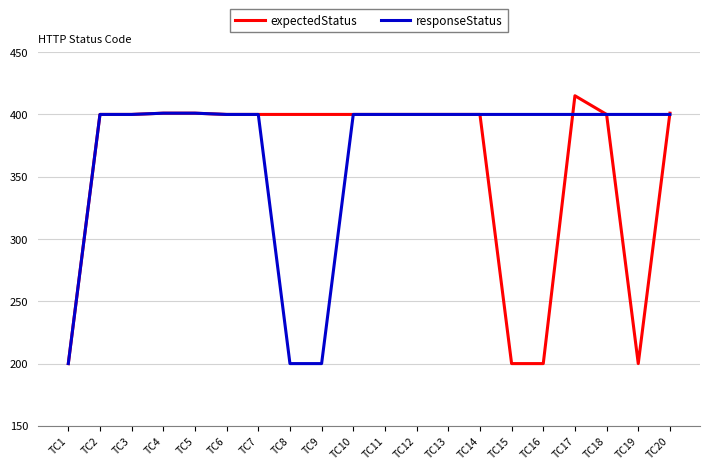

What is the minimum value for responseStatus?

200